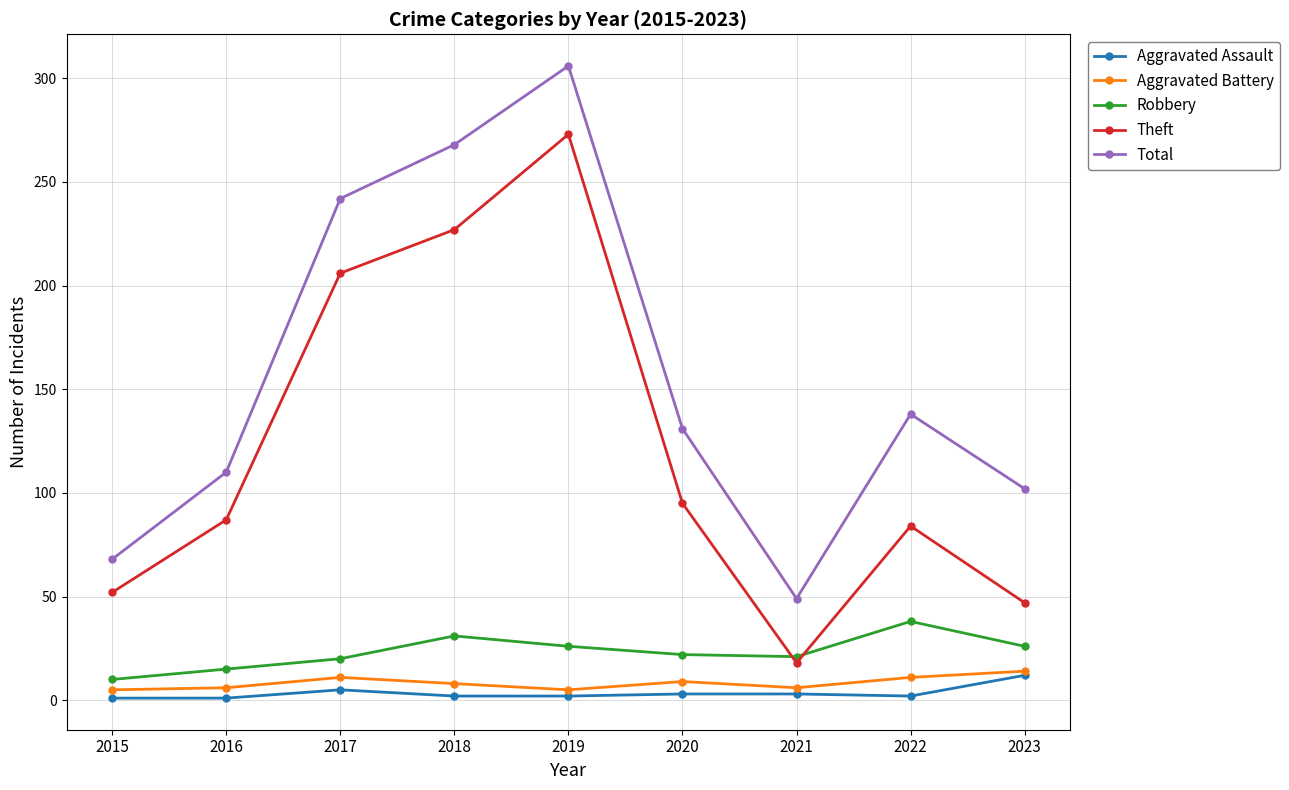

Between 2016 and 2023, which series saw the biggest shift?

Theft